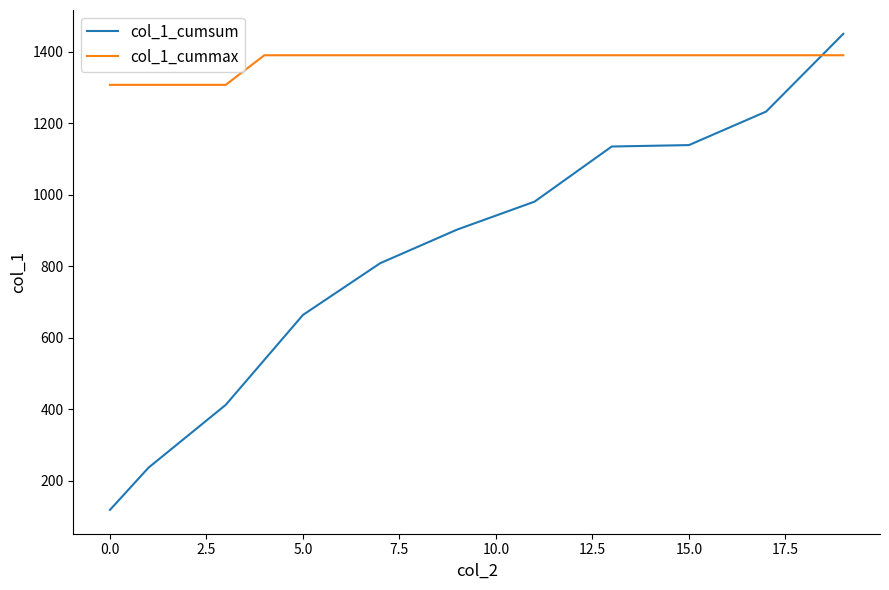

How many intersections are there between col_1_cumsum and col_1_cummax?

1